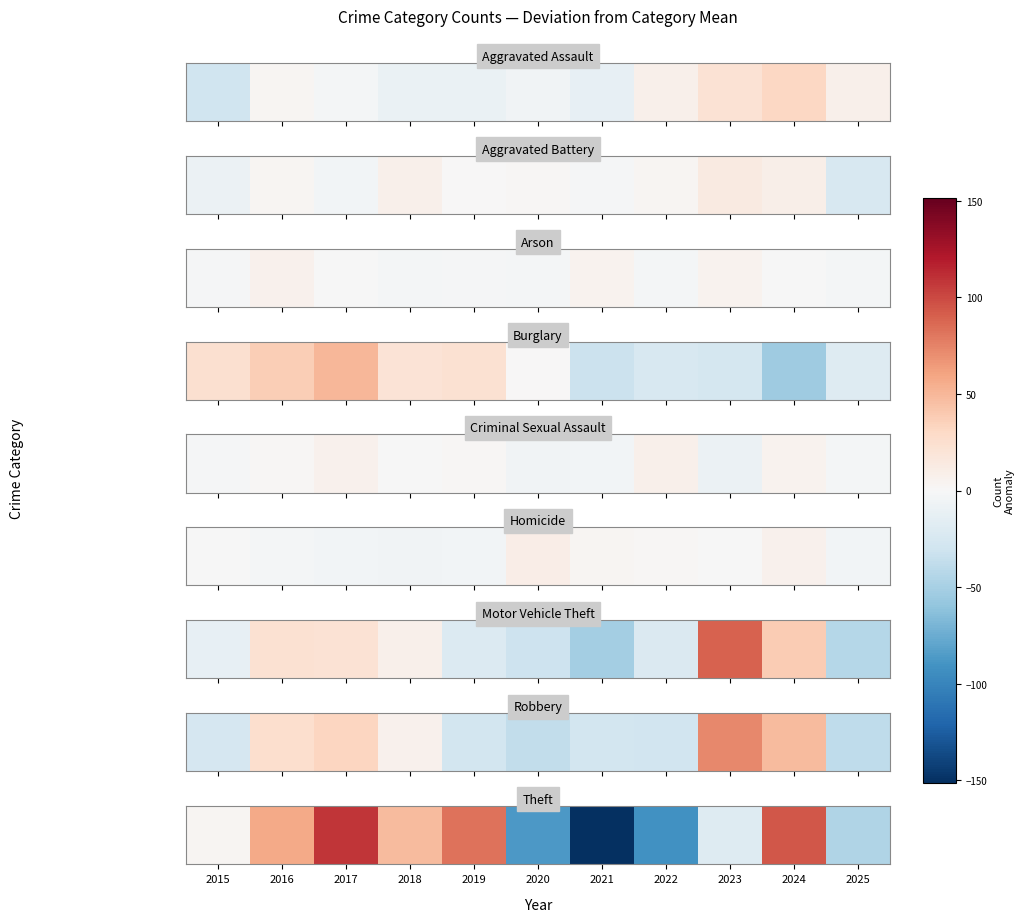

What is the difference between the values at 2024 and 2021?

246.0